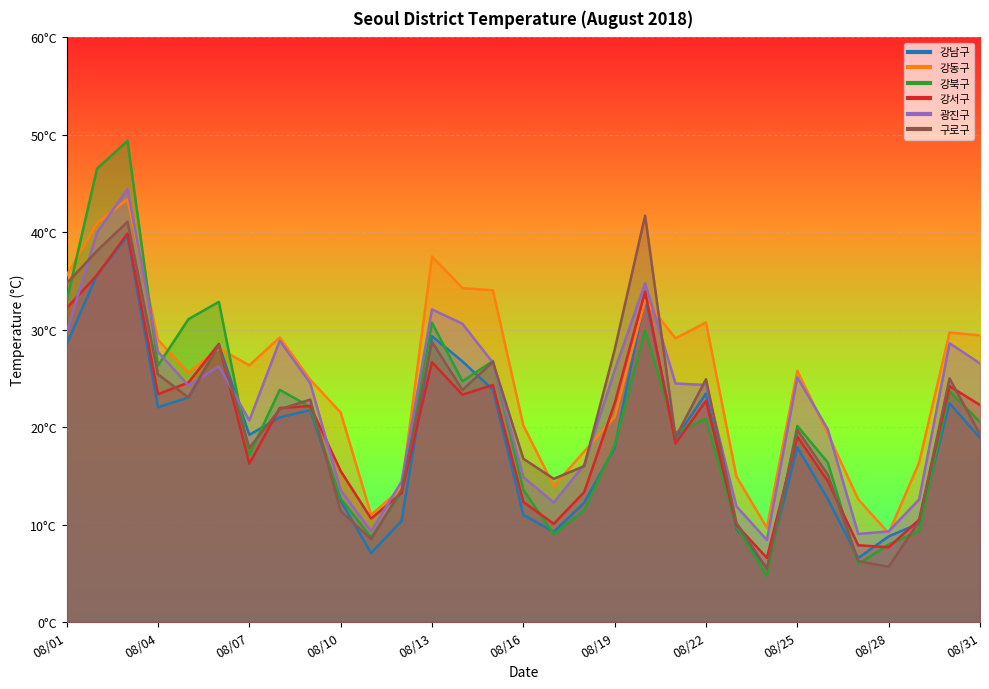

What is the value of the 광진구 point at the 7th from the left?

20.7